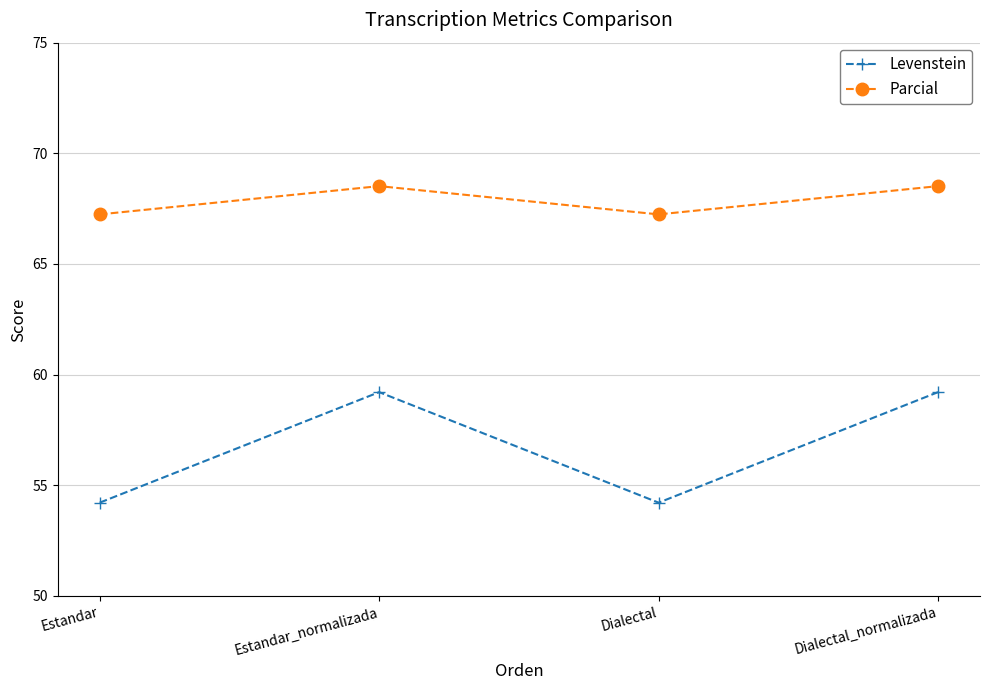

Reading left to right, transcribe all the data shown in this chart.

Levenstein: 54.2	59.2	54.2	59.2
Parcial: 67.2	68.5	67.2	68.5